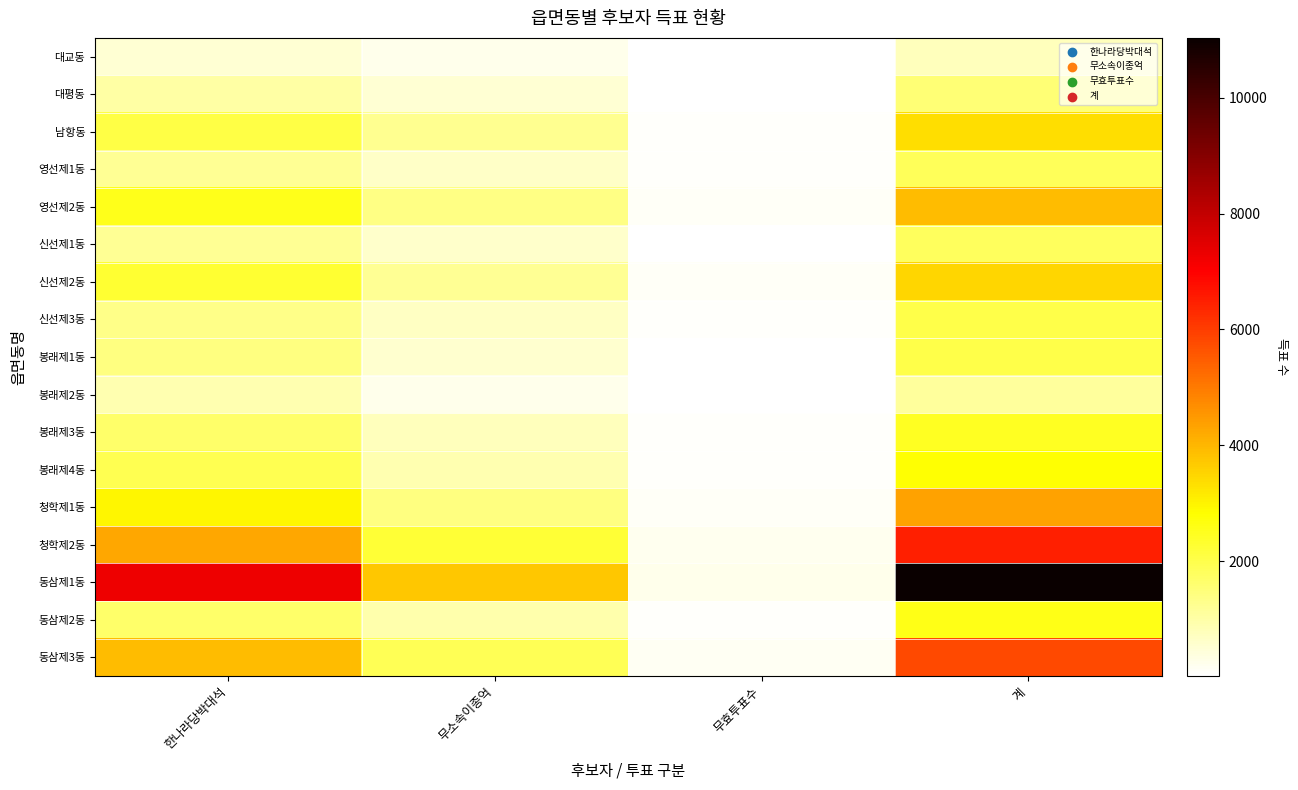

At which category is the sum across all series the highest?

계